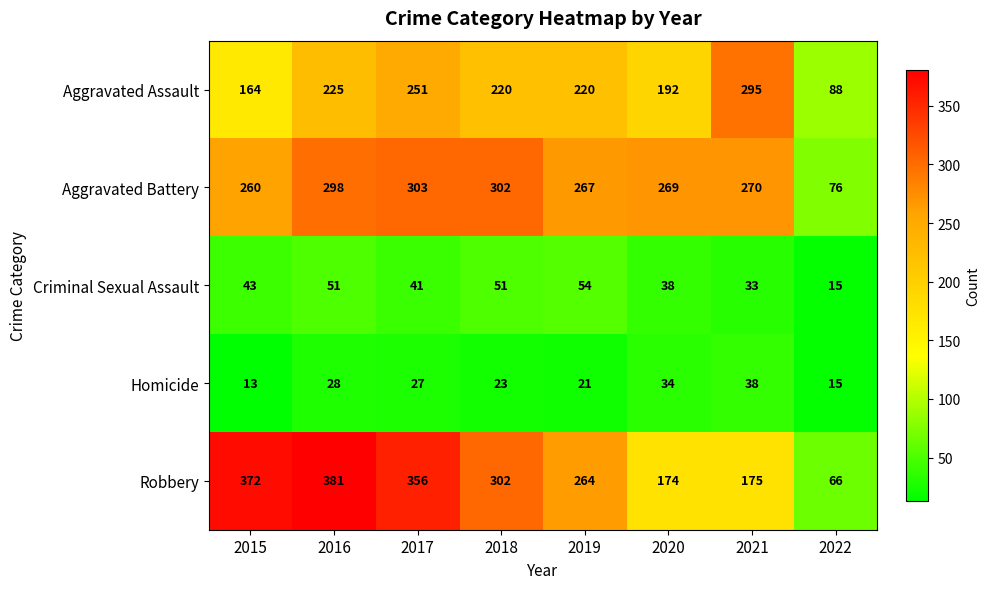

What is the smallest value displayed?

13